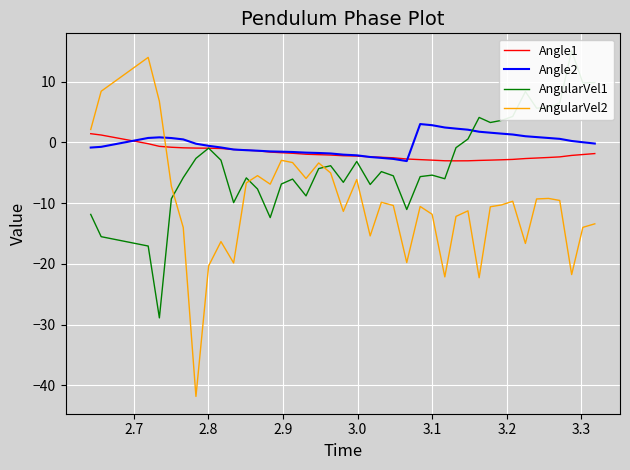

What is the difference between the maximum and minimum values in the Angle1 series?

4.5